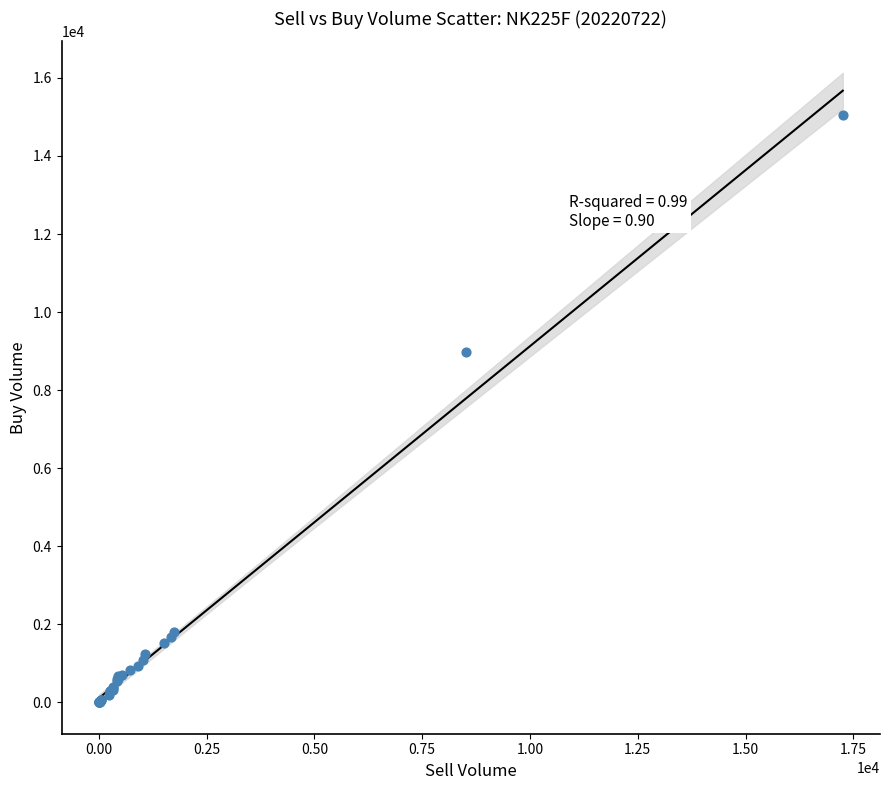

What Y value in the scatter plot is closest to 7524?

8967